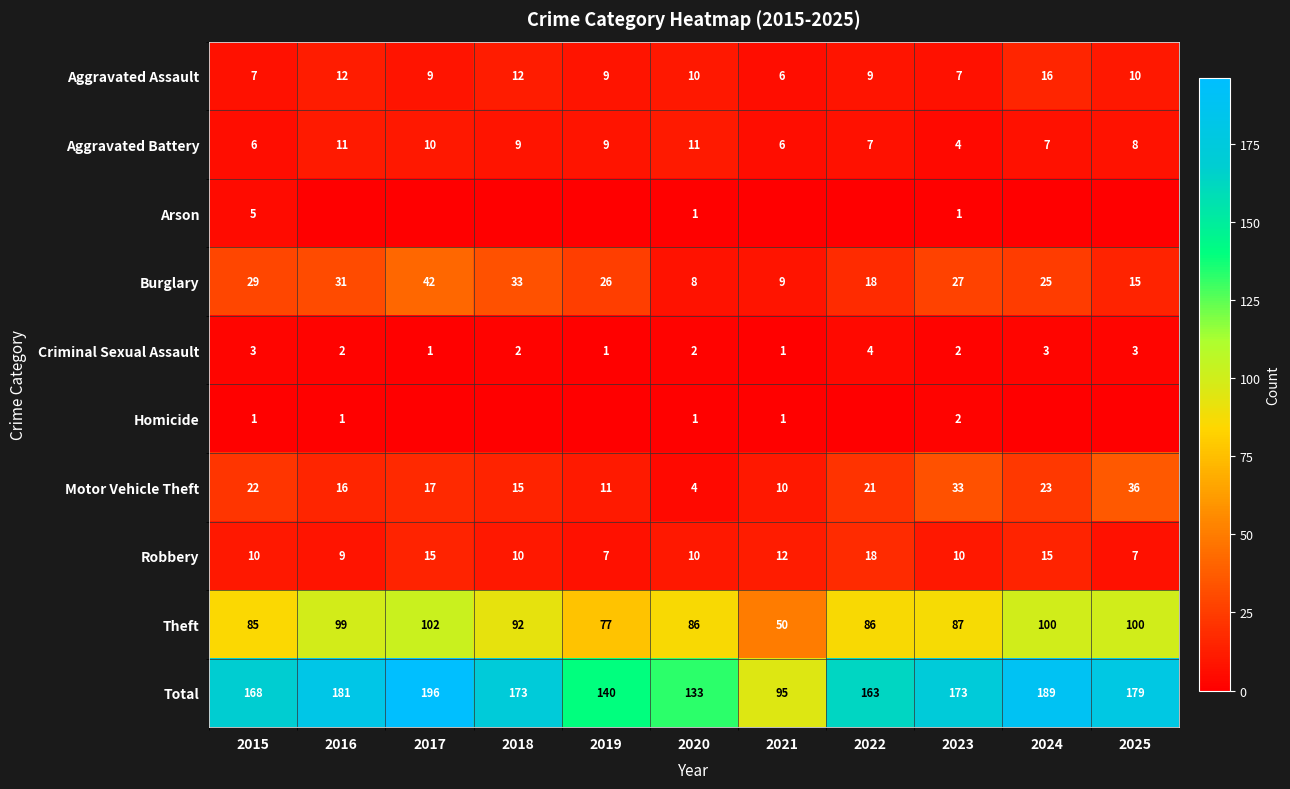

What is the sum of the Theft values at 2020 and 2018?

178